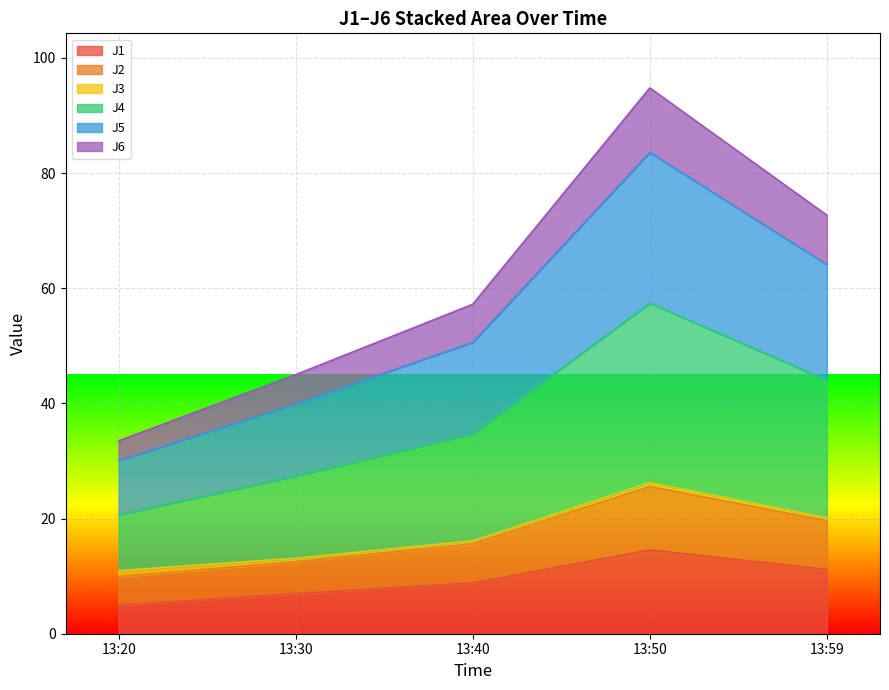

What are all the series names shown in the legend?

J1, J2, J3, J4, J5, J6